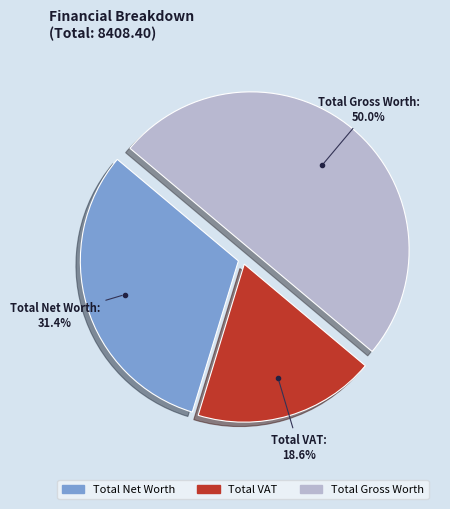

Rank the categories by value from highest to lowest.

Total Gross Worth, Total Net Worth, Total VAT